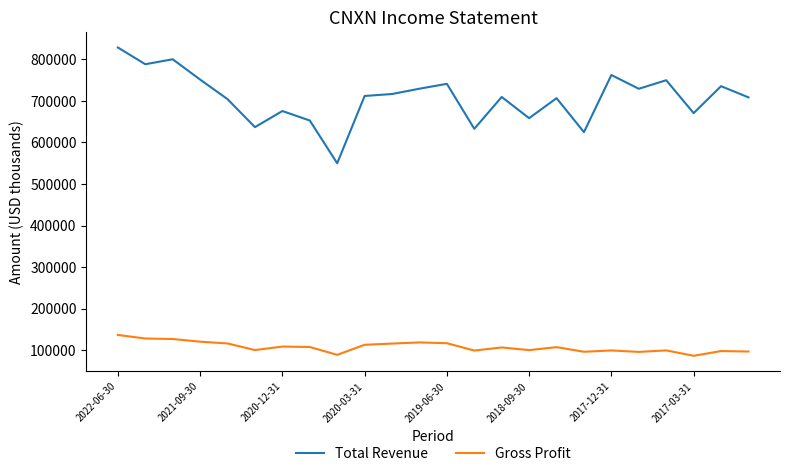

List the series in order of their peak value, highest first.

Total Revenue, Gross Profit